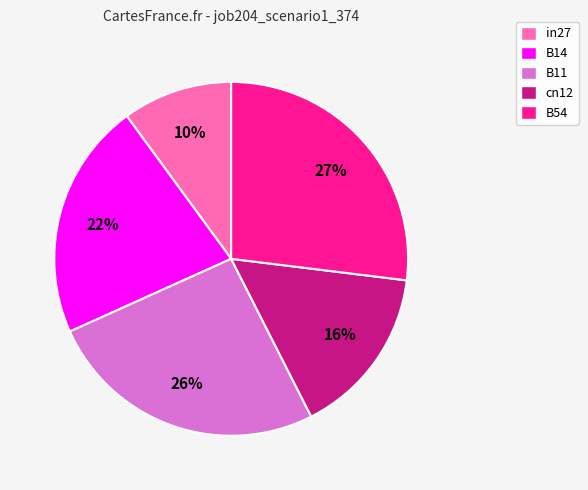

The cn12 slice represents 24% of the pie. True or false?

False